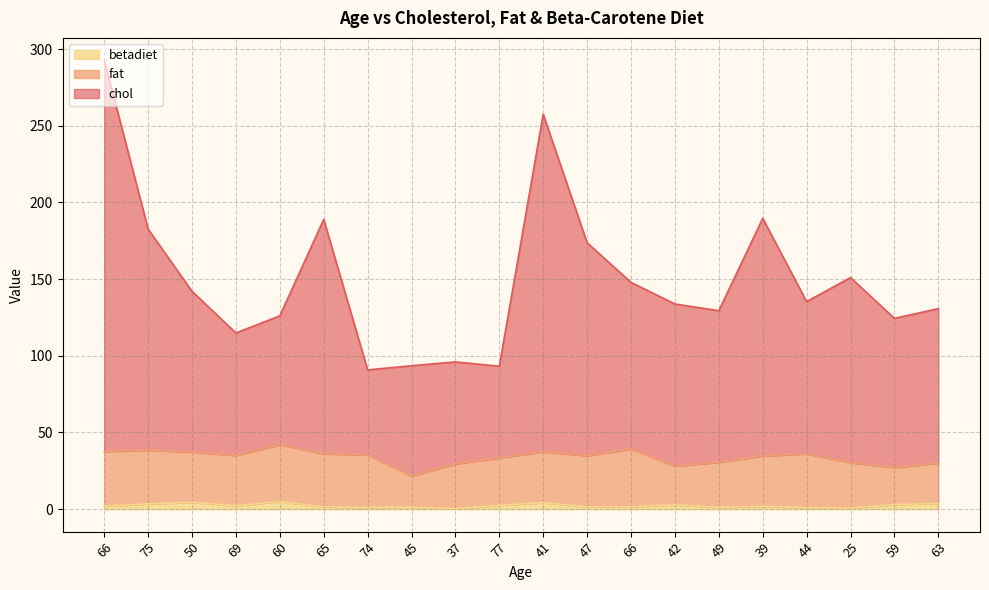

Does the chart have visible grid lines?

Yes